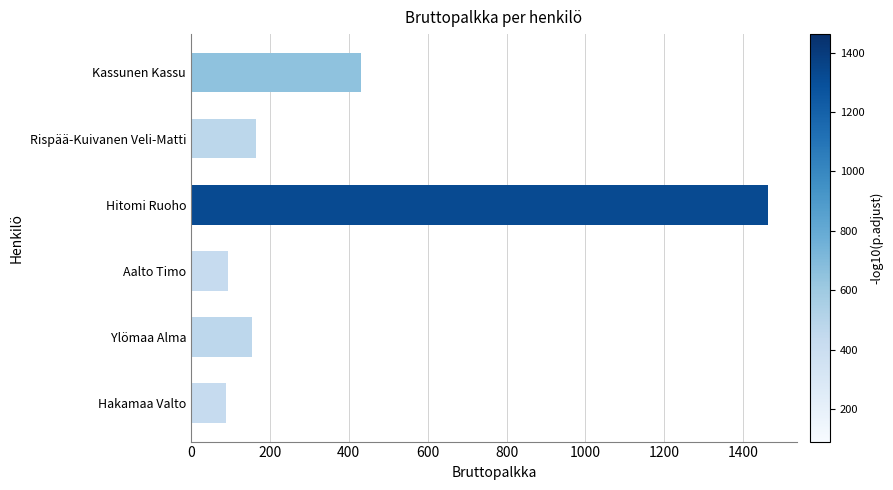

The value at Ylömaa Alma is 31.1. True or false?

False